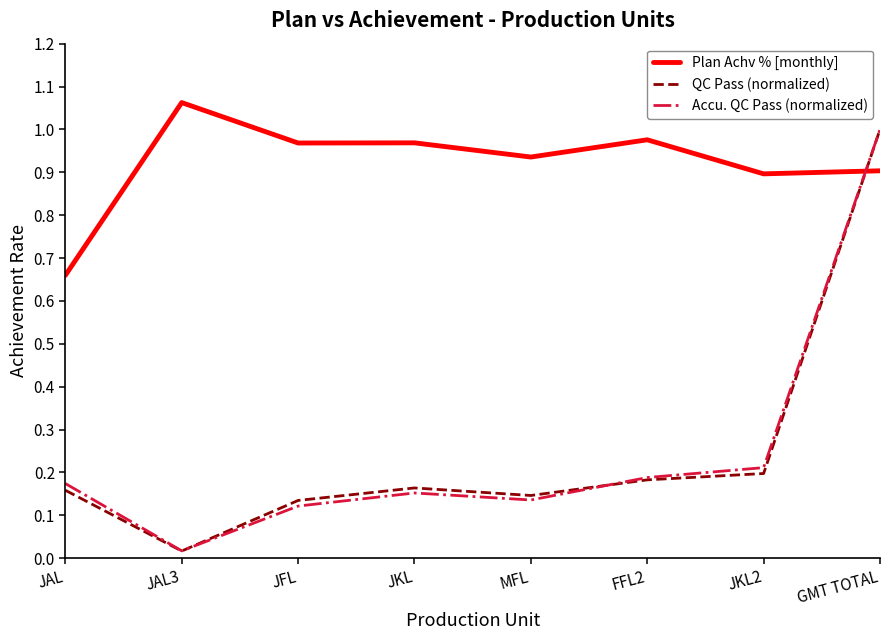

How many lines are shown in the chart?

3